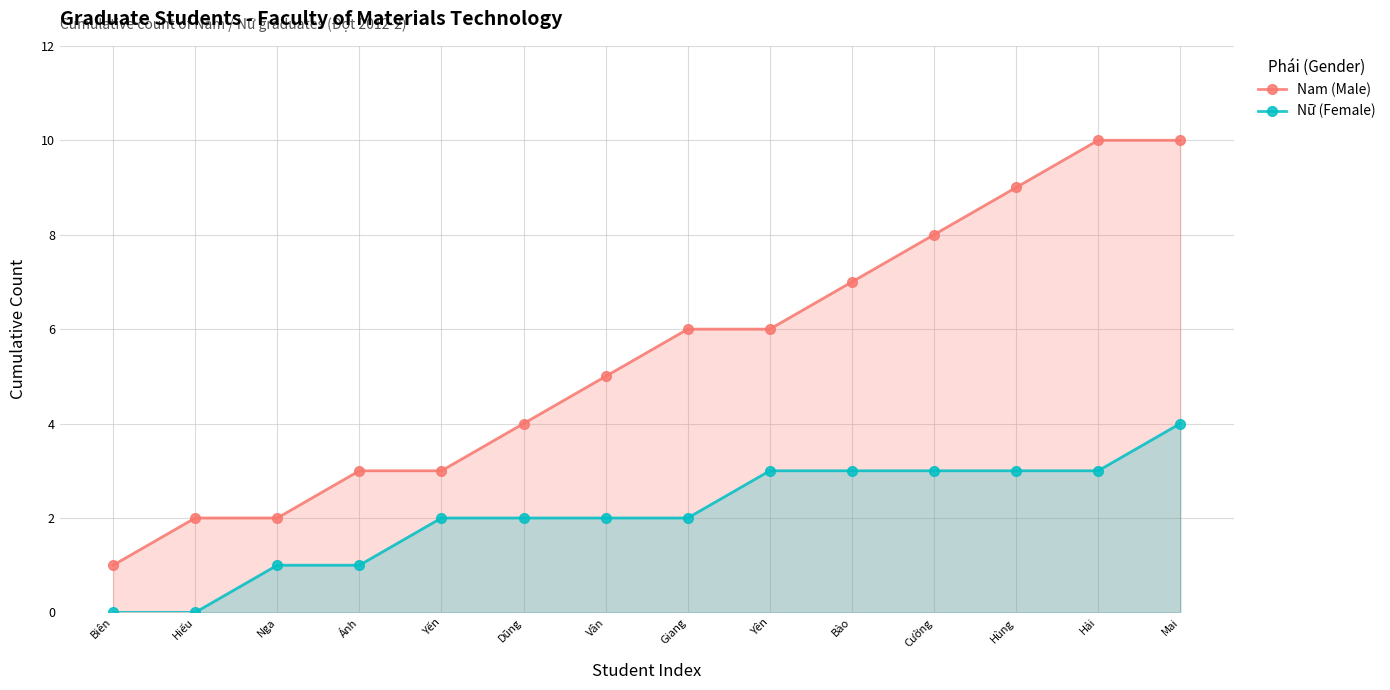

What is the label of the 14th point from the right?

Biên